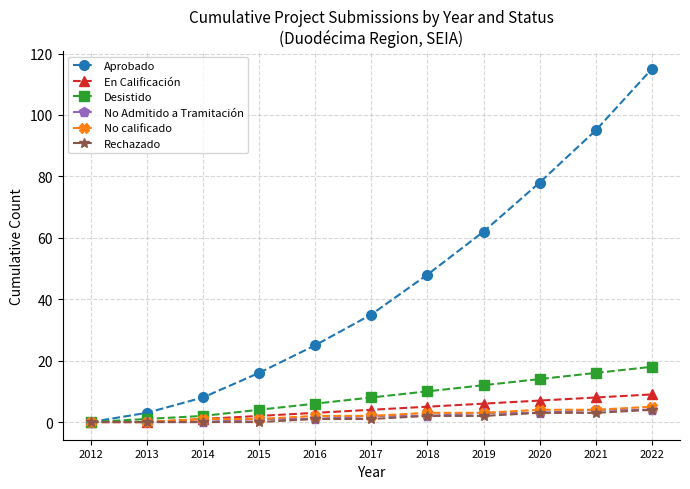

Which category has the lowest value in the Aprobado series?

2012